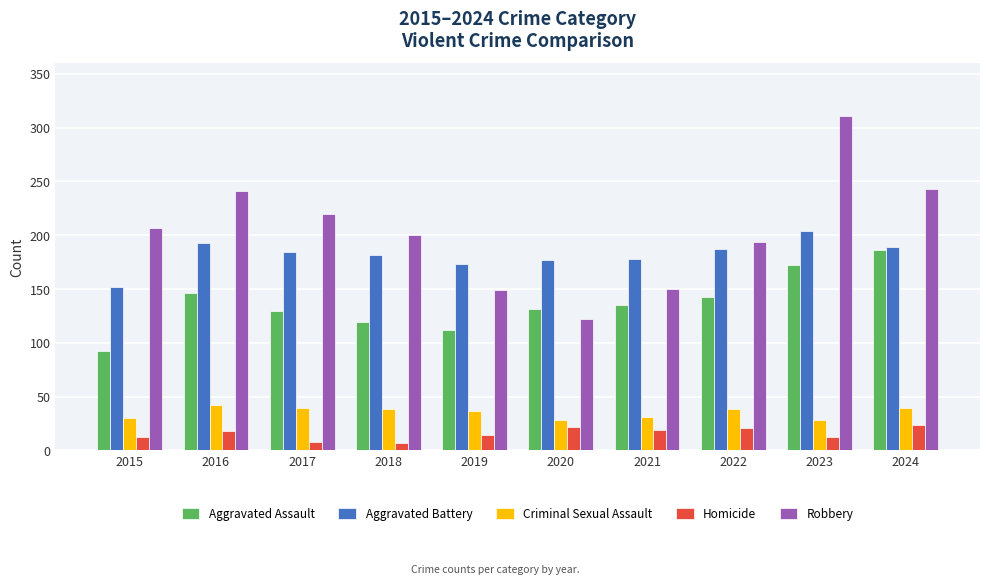

How many bars are there in total?

50